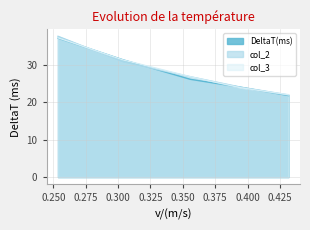

Which series has the largest range (max minus min)?

col_2